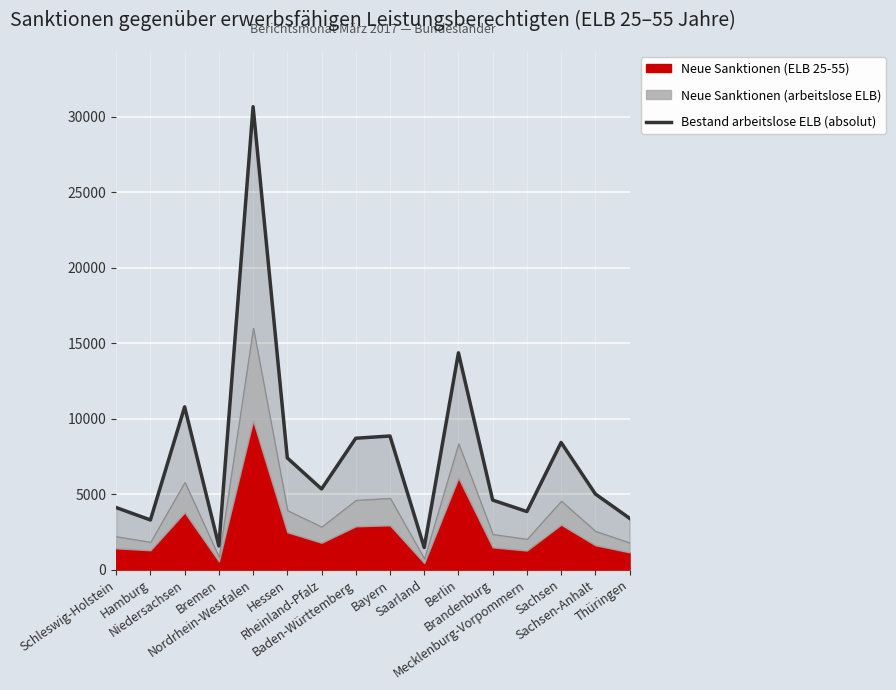

At which label does the data first exceed 5347?

Niedersachsen